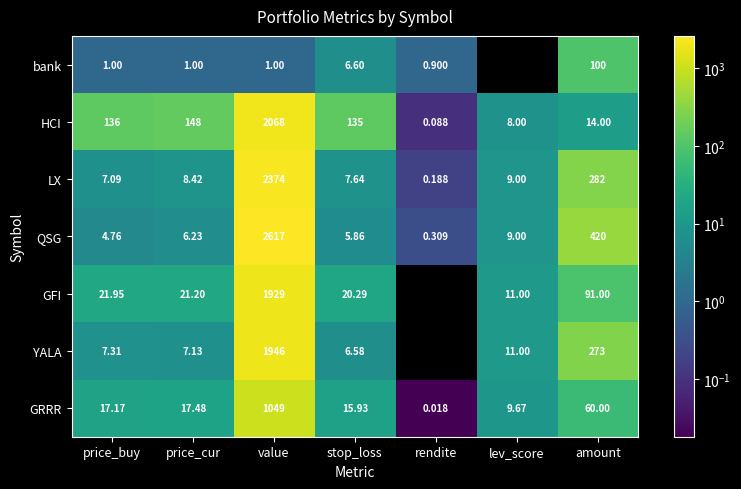

Which series changed the most between price_buy and amount?

QSG